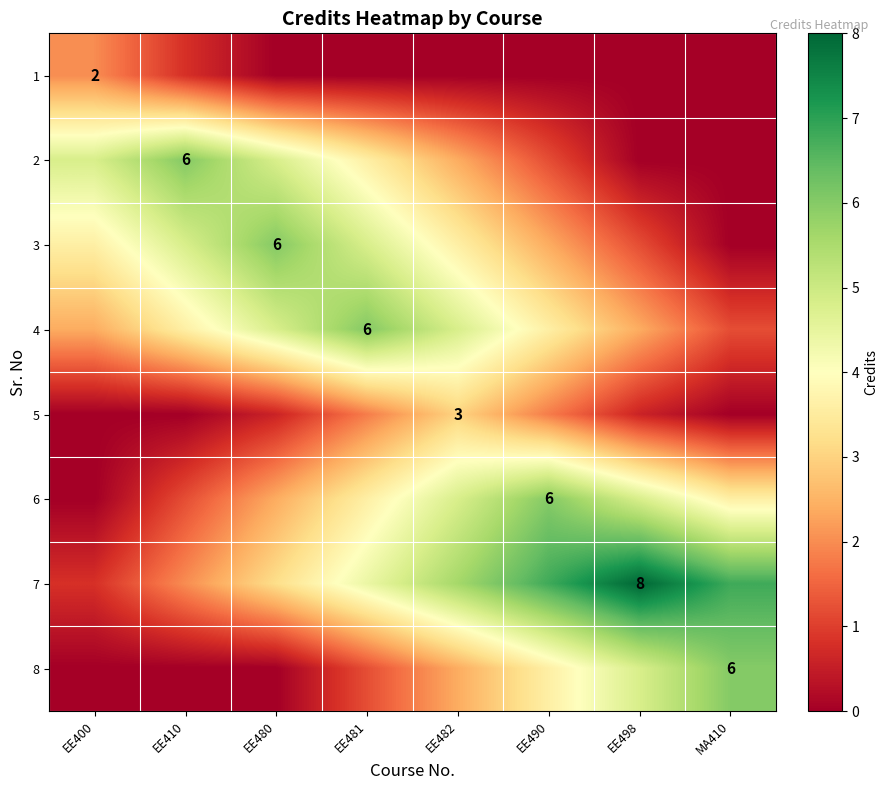

Which series has the widest spread of values?

7